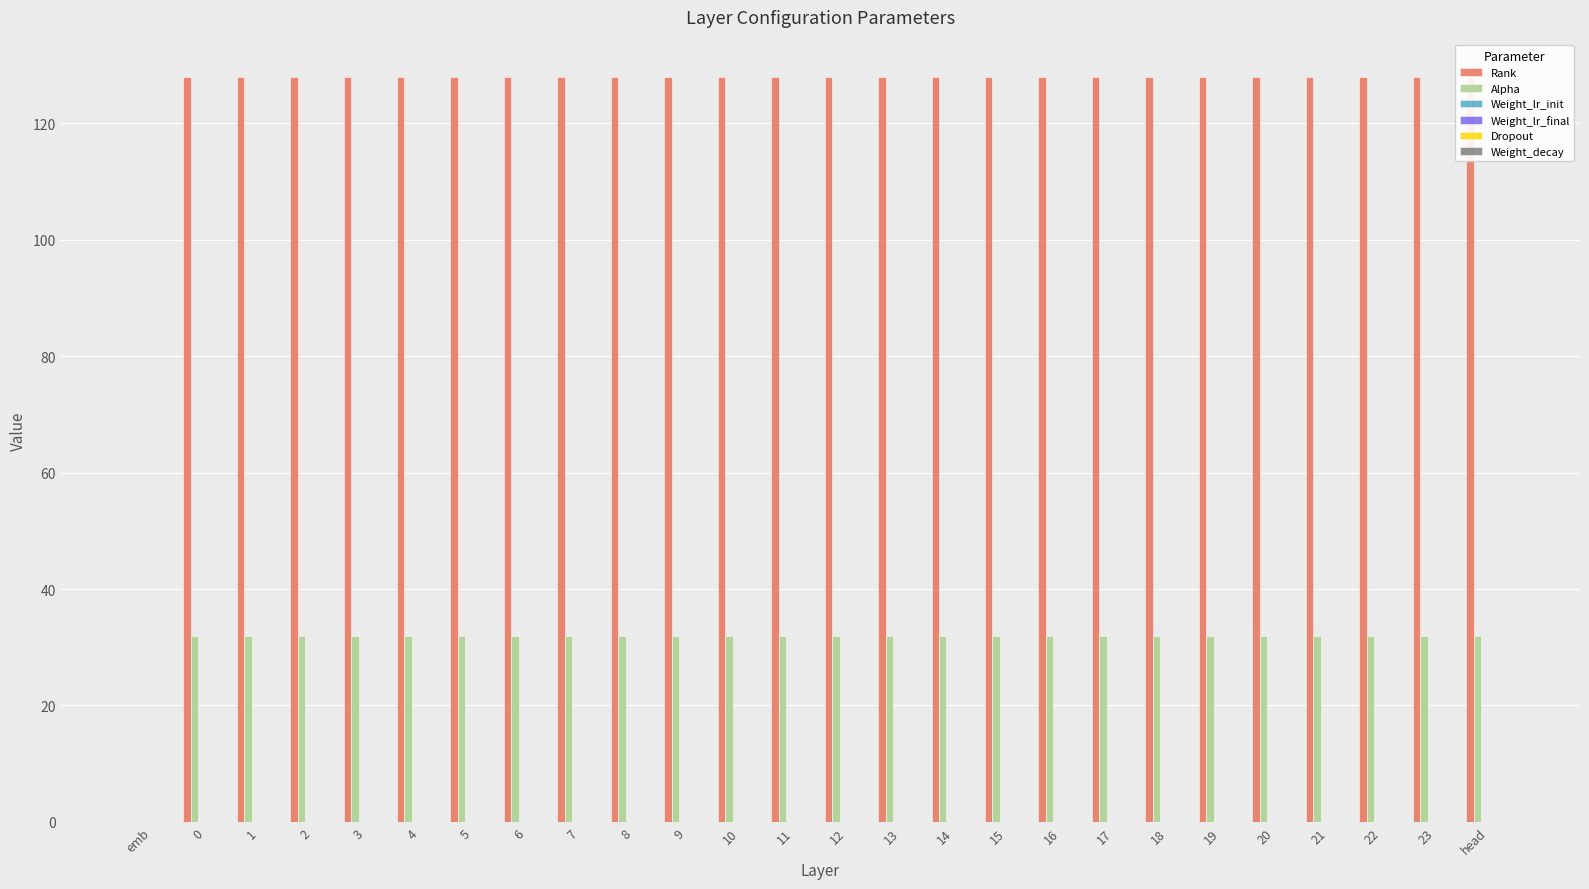

Reading left to right, extract all data points from this chart.

Rank: 0.0	128.0	128.0	128.0	128.0	128.0	128.0	128.0	128.0	128.0	128.0	128.0	128.0	128.0	128.0	128.0	128.0	128.0	128.0	128.0	128.0	128.0	128.0	128.0	128.0	128.0
Alpha: 0.0	32.0	32.0	32.0	32.0	32.0	32.0	32.0	32.0	32.0	32.0	32.0	32.0	32.0	32.0	32.0	32.0	32.0	32.0	32.0	32.0	32.0	32.0	32.0	32.0	32.0
Weight_lr_init: 0.0	0.0	0.0	0.0	0.0	0.0	0.0	0.0	0.0	0.0	0.0	0.0	0.0	0.0	0.0	0.0	0.0	0.0	0.0	0.0	0.0	0.0	0.0	0.0	0.0	0.0
Weight_lr_final: 0.0	0.0	0.0	0.0	0.0	0.0	0.0	0.0	0.0	0.0	0.0	0.0	0.0	0.0	0.0	0.0	0.0	0.0	0.0	0.0	0.0	0.0	0.0	0.0	0.0	0.0
Dropout: 0.0	0.0	0.0	0.0	0.0	0.0	0.0	0.0	0.0	0.0	0.0	0.0	0.0	0.0	0.0	0.0	0.0	0.0	0.0	0.0	0.0	0.0	0.0	0.0	0.0	0.0
Weight_decay: 0.0	0.0	0.0	0.0	0.0	0.0	0.0	0.0	0.0	0.0	0.0	0.0	0.0	0.0	0.0	0.0	0.0	0.0	0.0	0.0	0.0	0.0	0.0	0.0	0.0	0.0